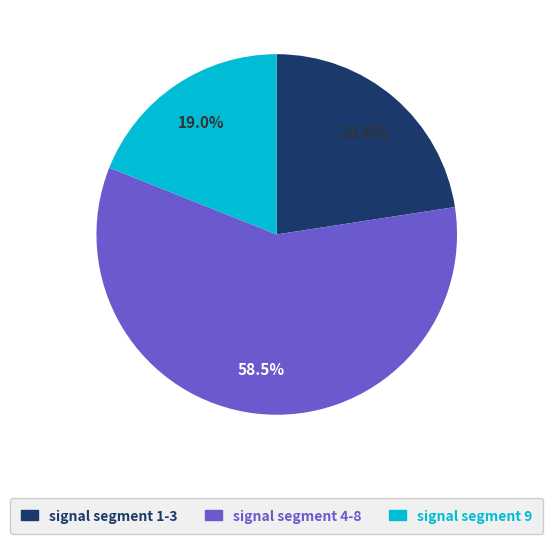

Is there a majority slice in this chart?

Yes